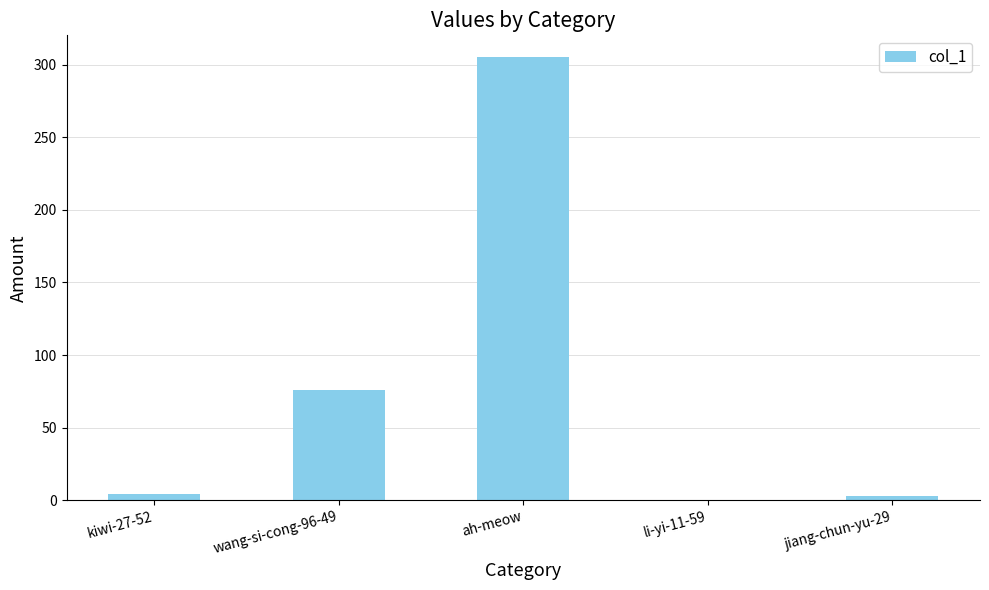

Count the number of categories in the chart.

5